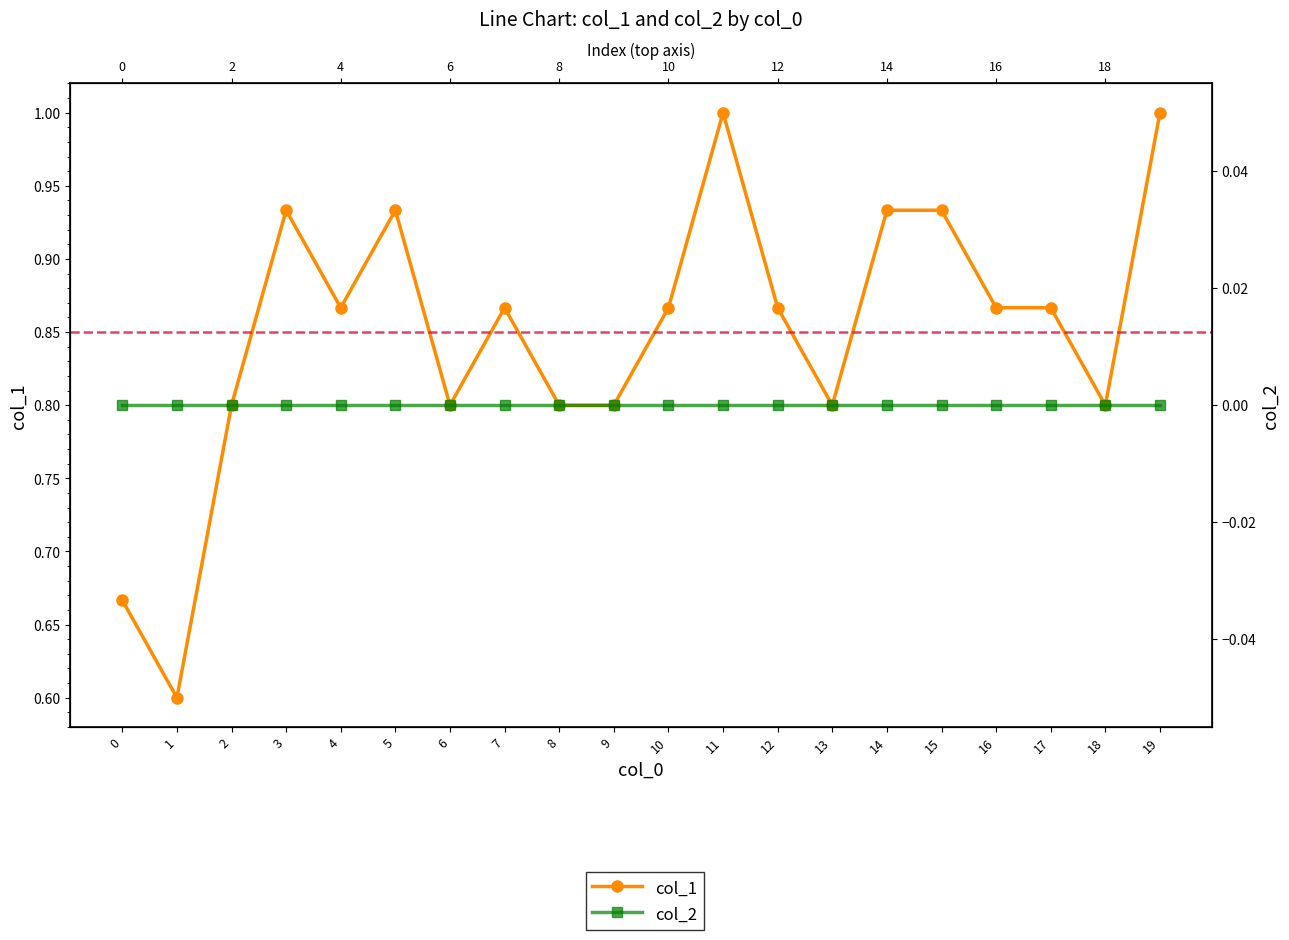

What is the value of the col_1 point at the 19th from the left?

0.8